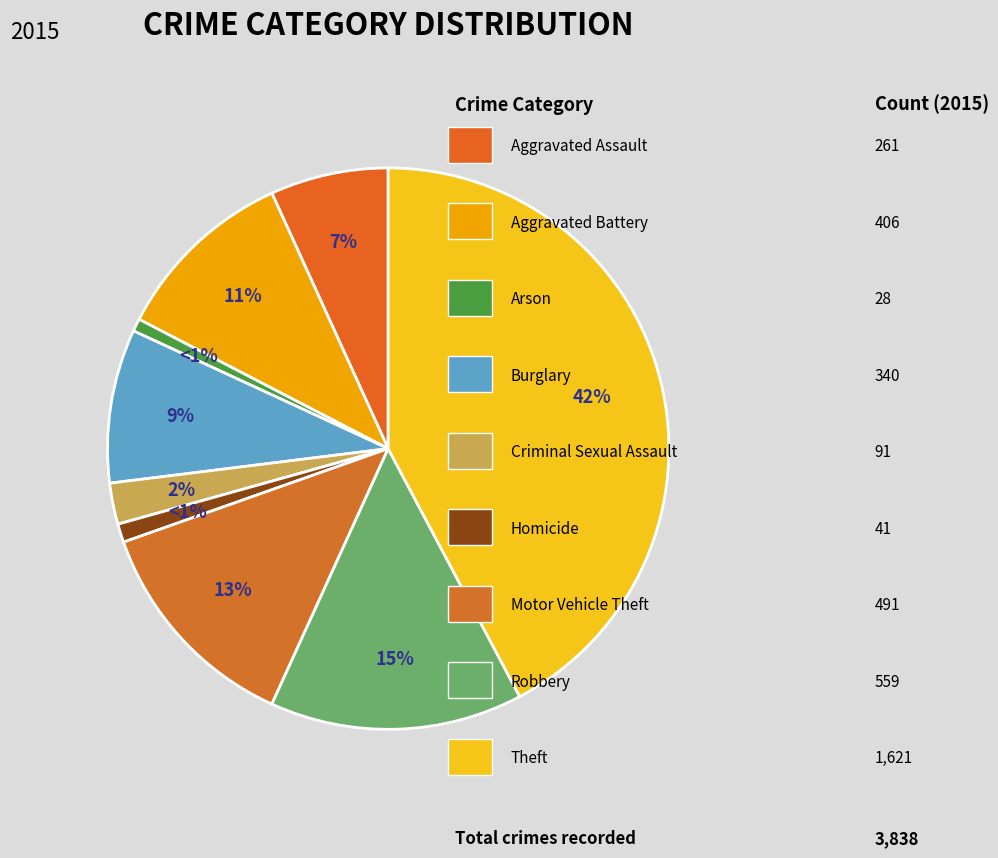

How many segments does this pie chart have?

9